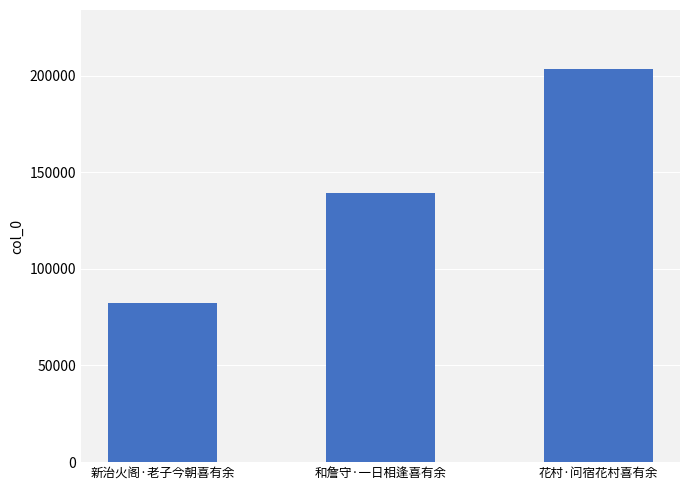

What is the difference between the maximum and minimum values?

120921